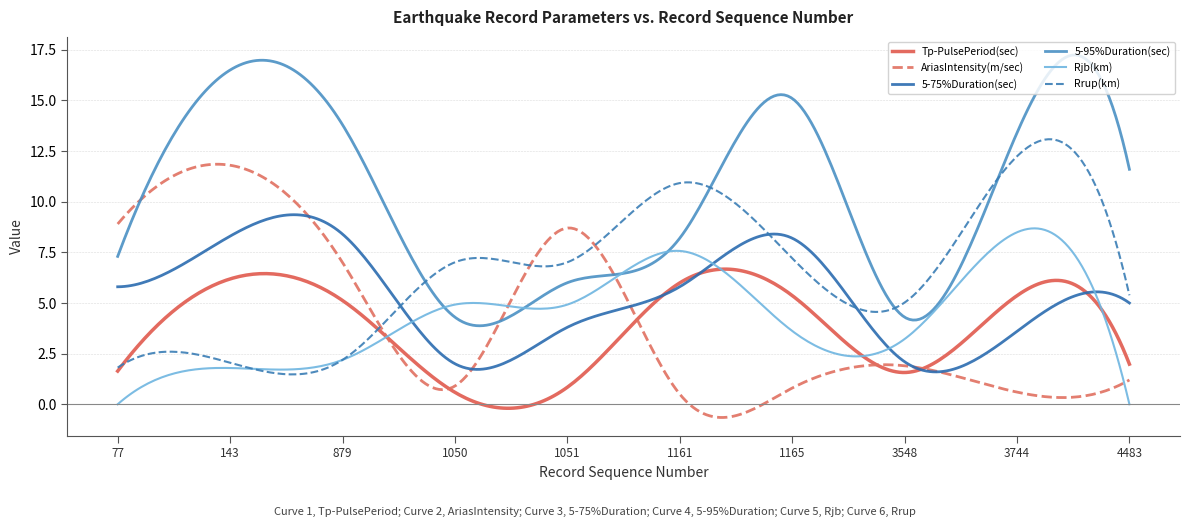

Does the chart display data point markers on the line(s)?

No